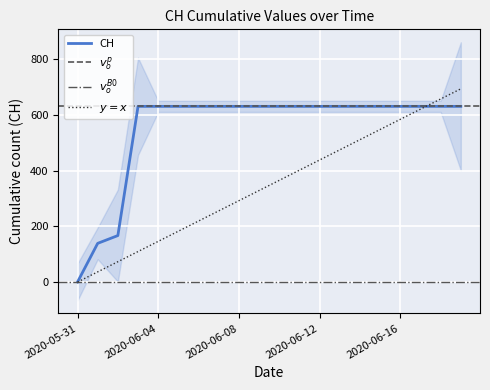

Reading left to right, what are all the values shown in this chart?

2020-05-31=0	2020-06-01=139	2020-06-02=167	2020-06-03=631	2020-06-04=631	2020-06-05=631	2020-06-06=631	2020-06-07=631	2020-06-08=631	2020-06-09=631	2020-06-10=631	2020-06-11=631	2020-06-12=631	2020-06-13=631	2020-06-14=631	2020-06-15=631	2020-06-16=631	2020-06-17=631	2020-06-18=631	2020-06-19=631